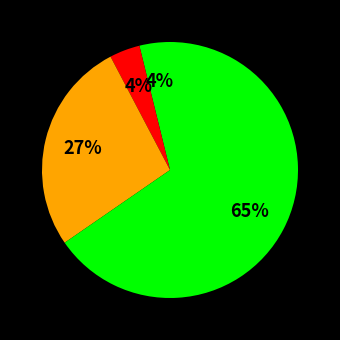

Count the number of slices in the pie.

4